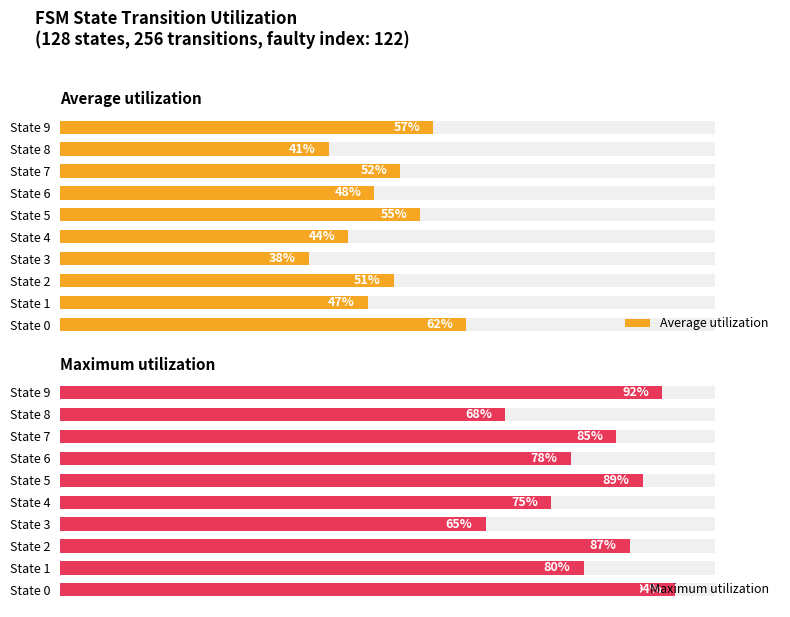

What is the total value across all series at State 6?

126